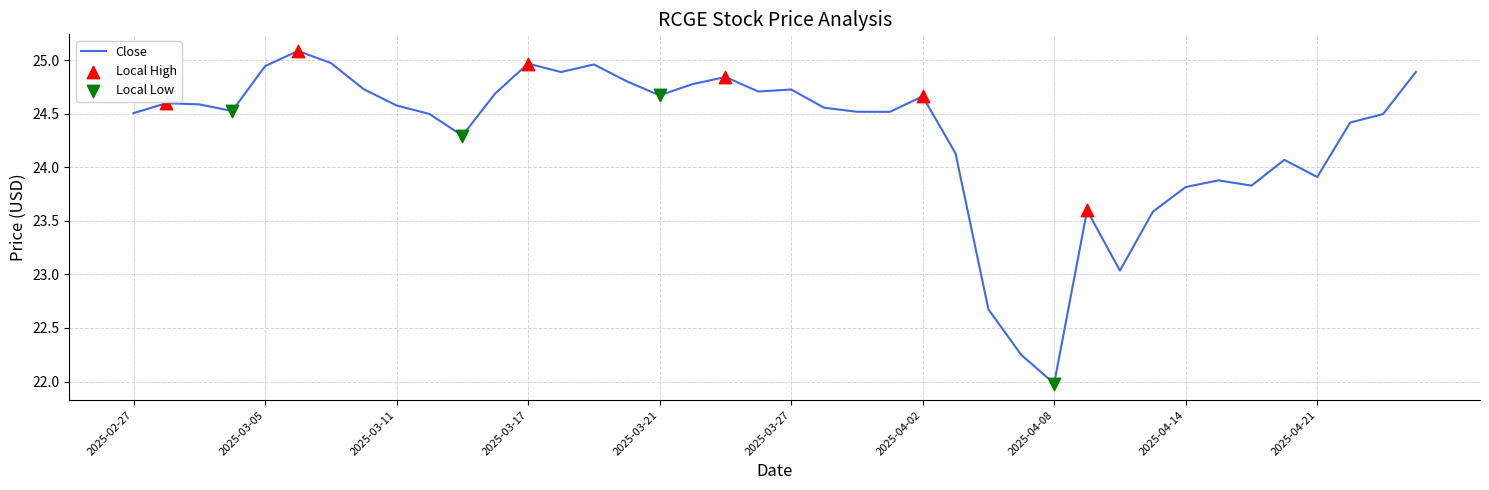

What is the minimum value shown in the chart?

22.0